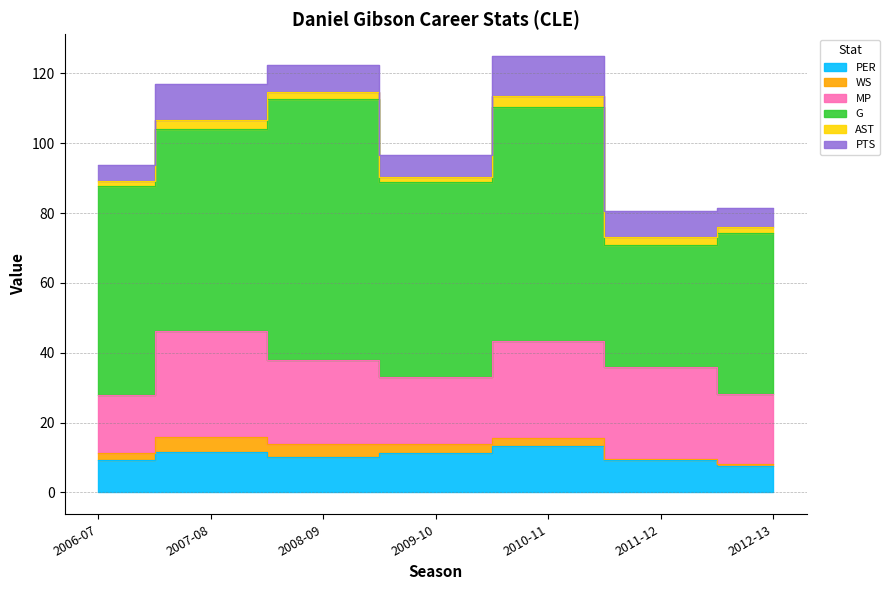

What are all the series names shown in the legend?

PER, WS, MP, G, AST, PTS